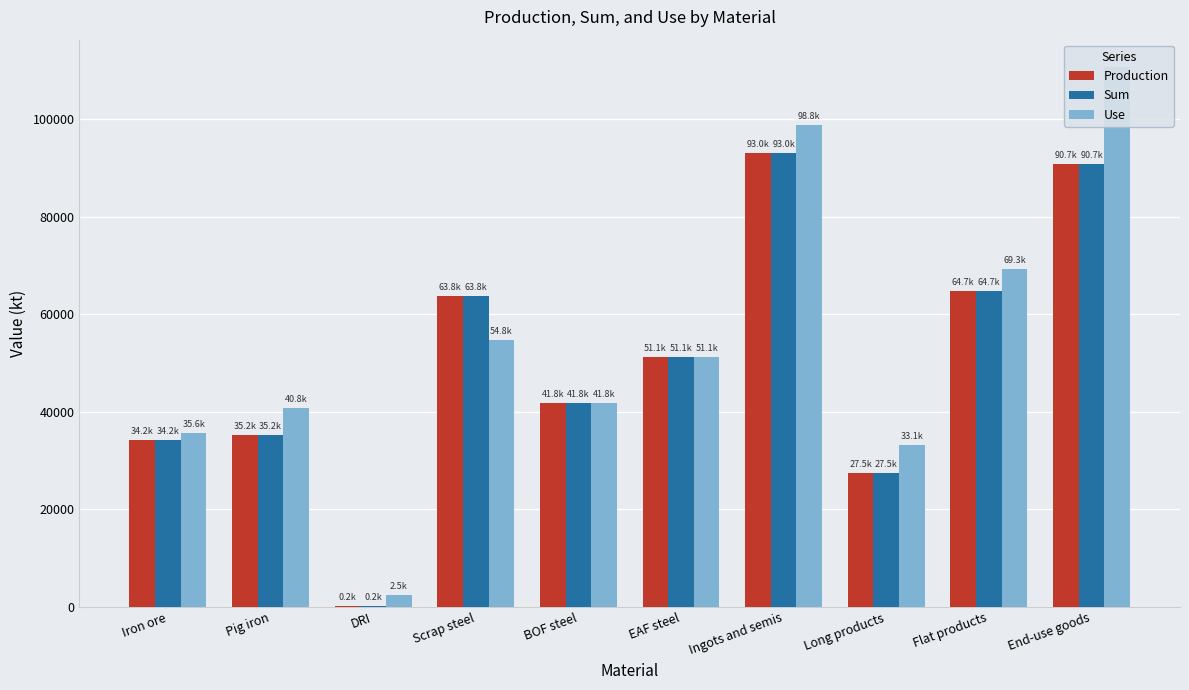

Which series changed the most between Pig iron and EAF steel?

Production